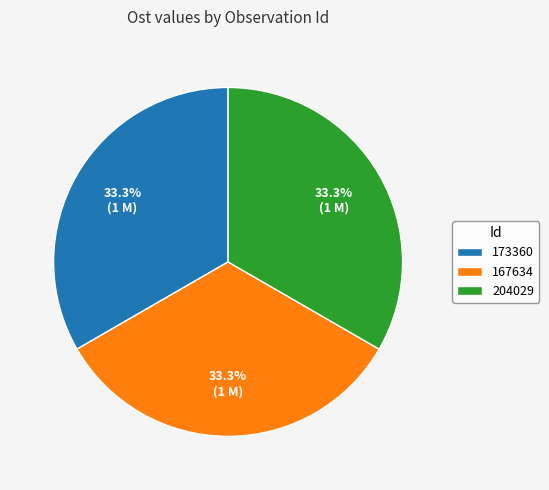

To the nearest percent, what portion does 173360 represent?

33%